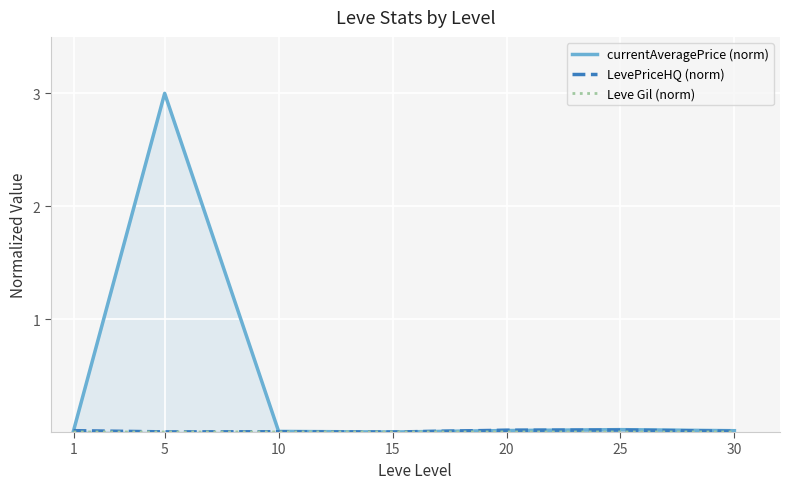

Between which two adjacent categories do currentAveragePrice (norm) and Leve Gil (norm) first intersect?

10 and 15